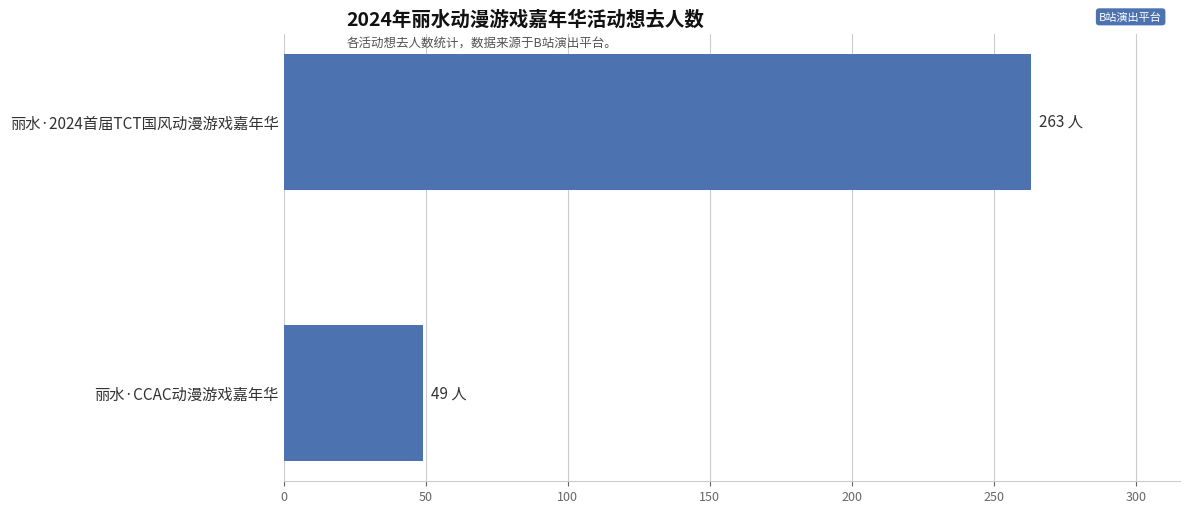

List the labels in order of value, smallest first.

丽水·CCAC动漫游戏嘉年华, 丽水·2024首届TCT国风动漫游戏嘉年华